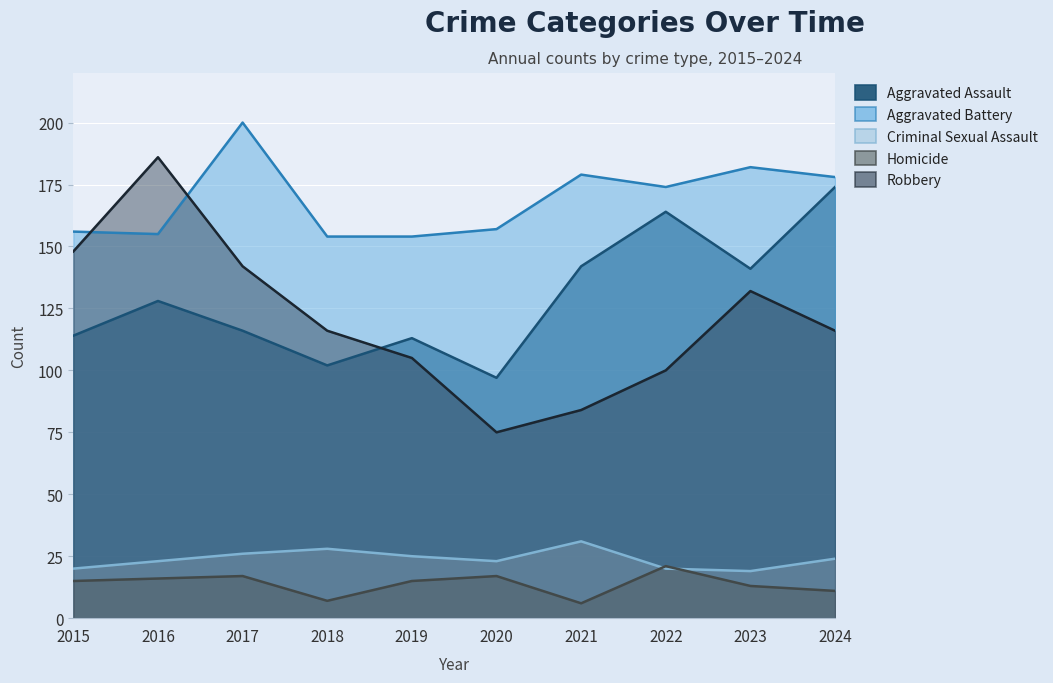

Reading left to right, what are all the values shown in this chart?

Aggravated Assault: 114	128	116	102	113	97	142	164	141	174
Aggravated Battery: 156	155	200	154	154	157	179	174	182	178
Criminal Sexual Assault: 20	23	26	28	25	23	31	20	19	24
Homicide: 15	16	17	7	15	17	6	21	13	11
Robbery: 148	186	142	116	105	75	84	100	132	116